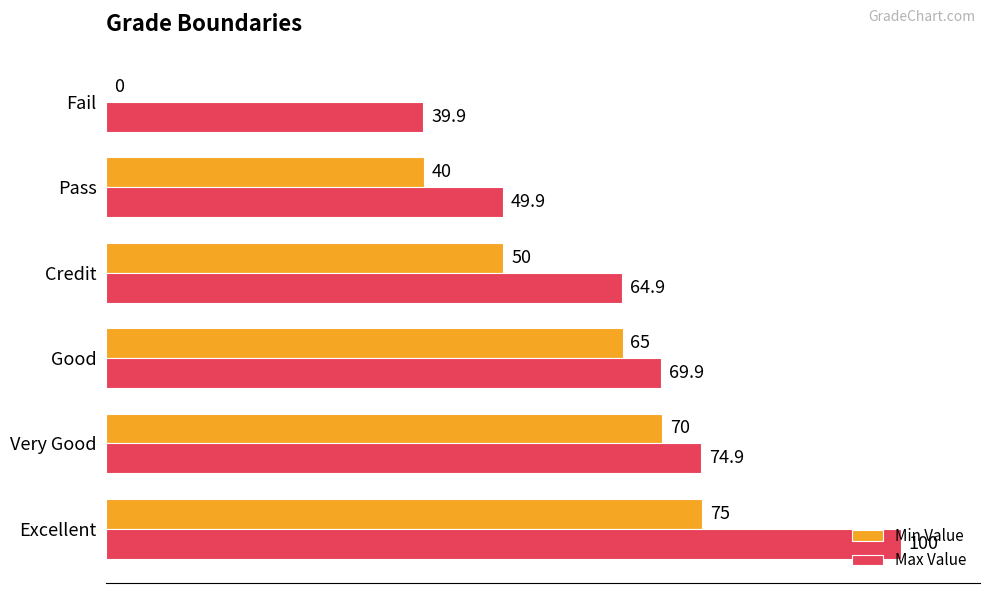

True or false: Min Value has a value of 70.0 at Pass.

False